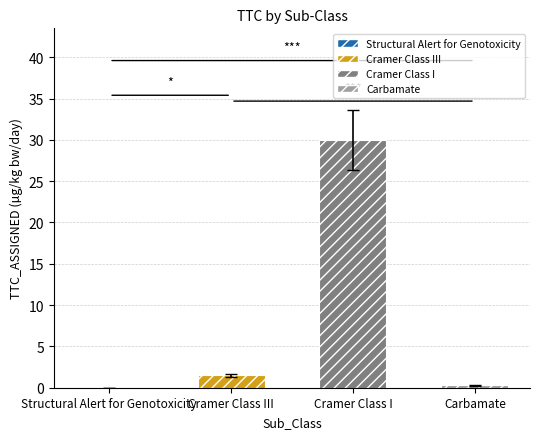

Between Structural Alert for Genotoxicity and Carbamate, which is larger?

Carbamate